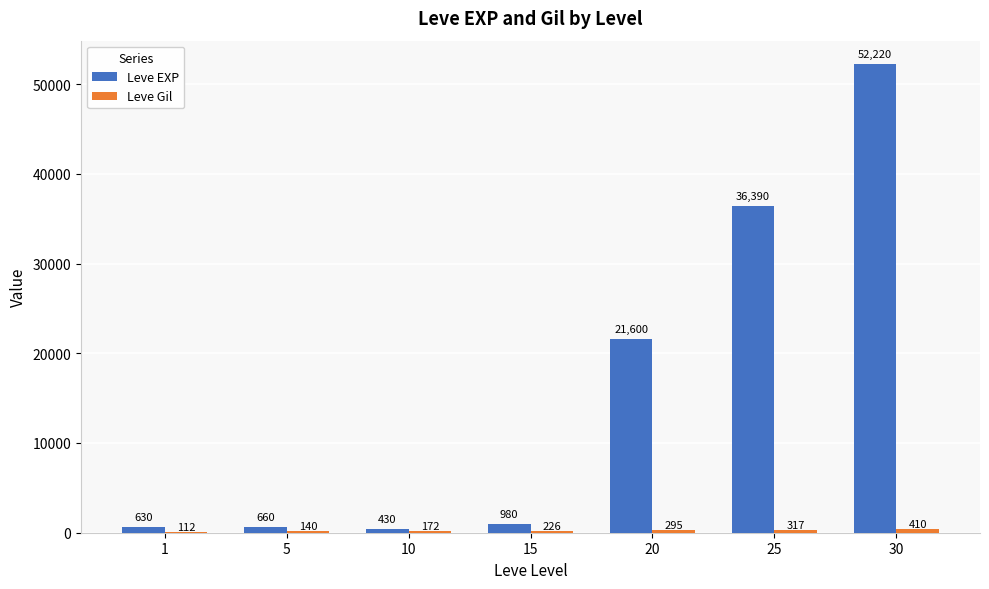

What is the sum of the Leve EXP values at 20 and 30?

73820